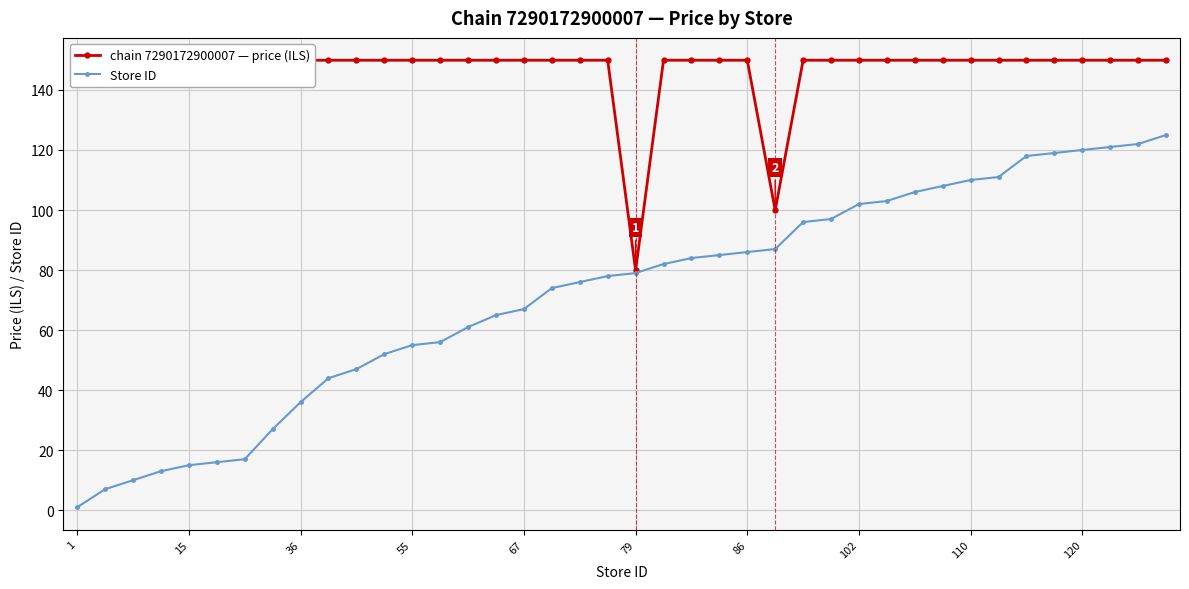

True or false: chain 7290172900007 — price (ILS) and Store ID cross at least once.

False